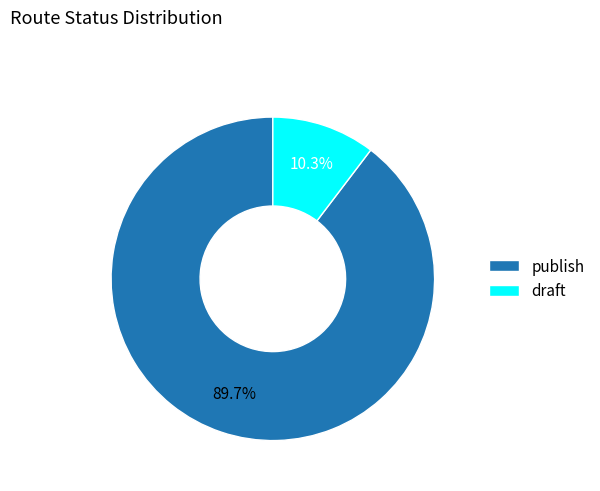

True or false: draft accounts for 19% of the total.

False